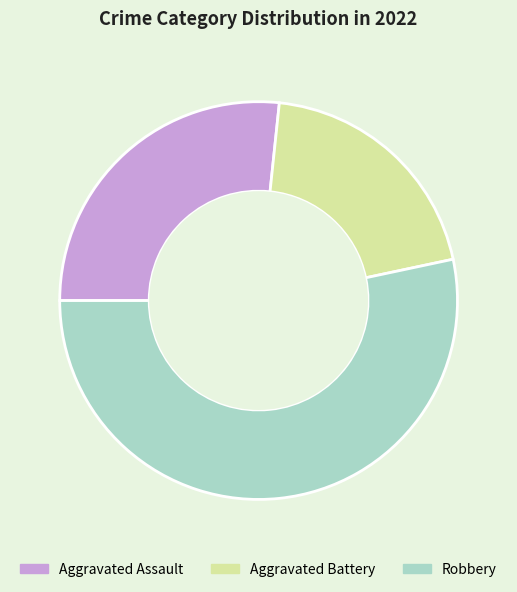

True or false: Aggravated Battery accounts for 11% of the total.

False